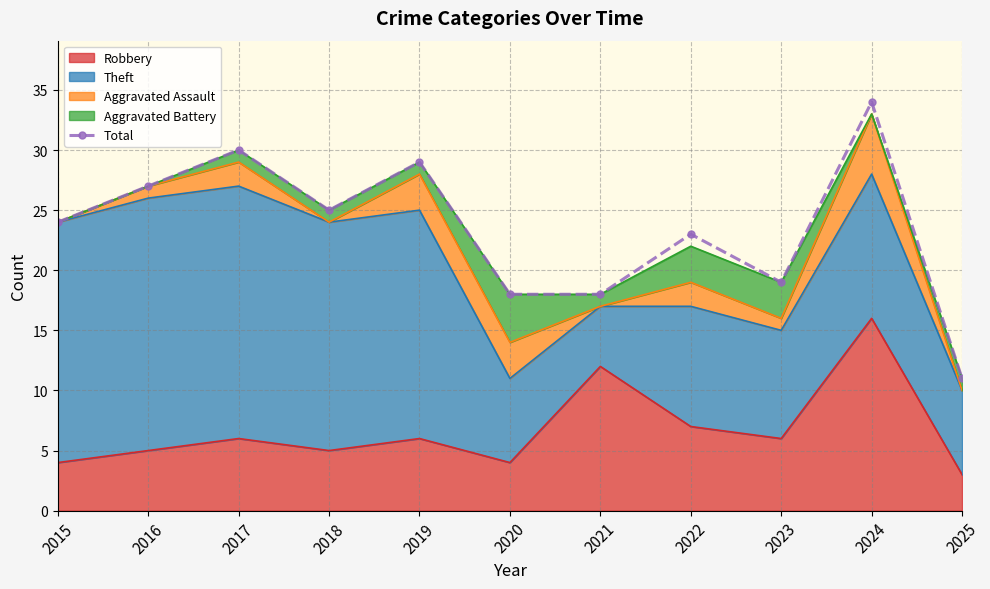

True or false: the data shows 11 at 2025.

True